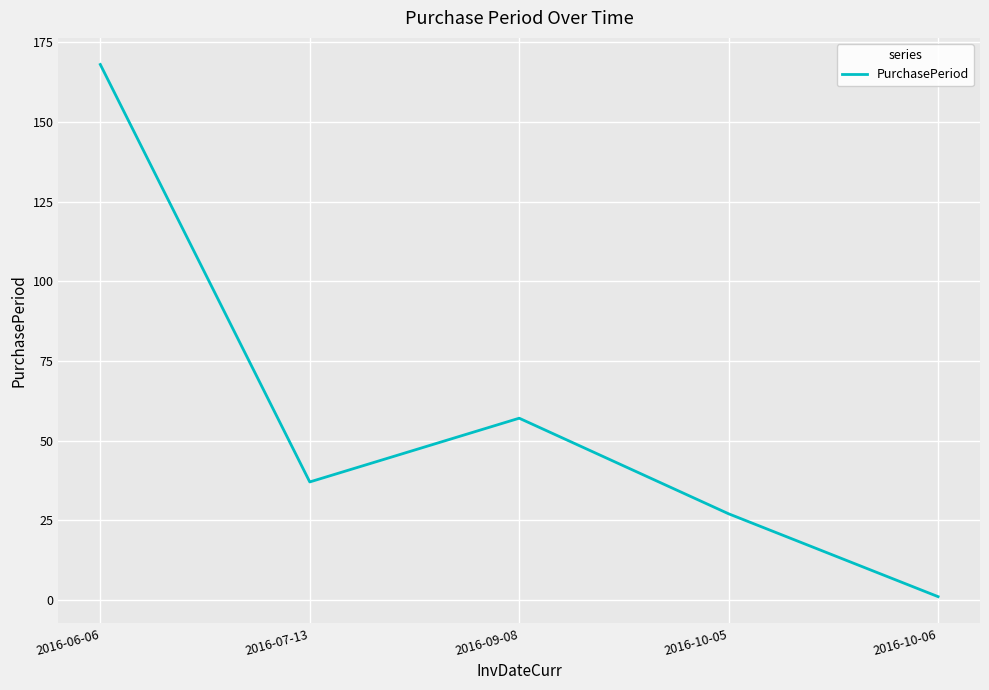

Reading left to right, list all the values displayed in this chart.

2016-06-06=168	2016-07-13=37	2016-09-08=57	2016-10-05=27	2016-10-06=1